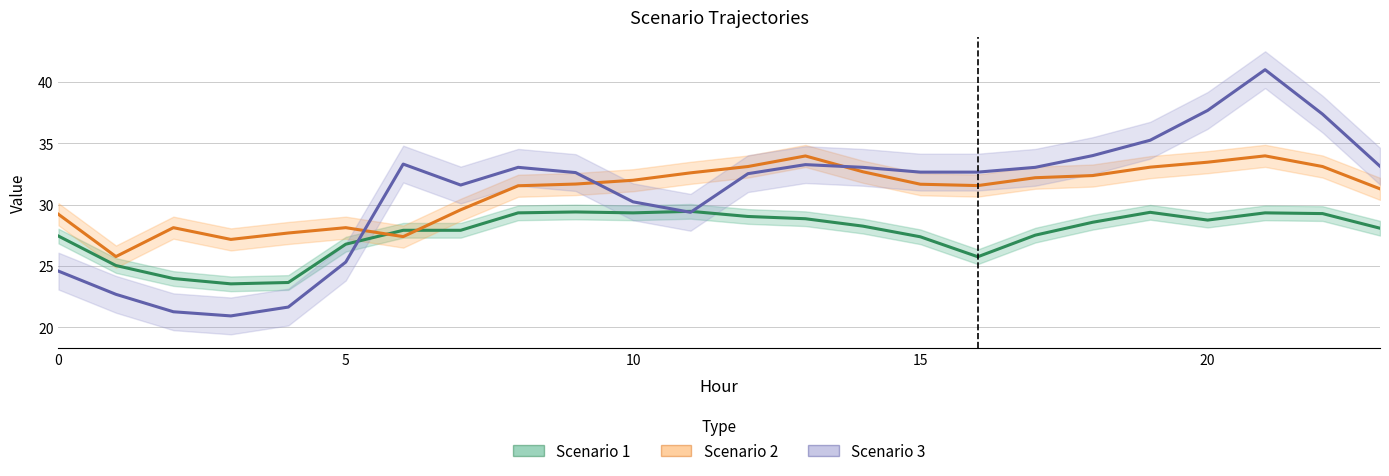

Which series has the widest spread of values?

Scenario 3